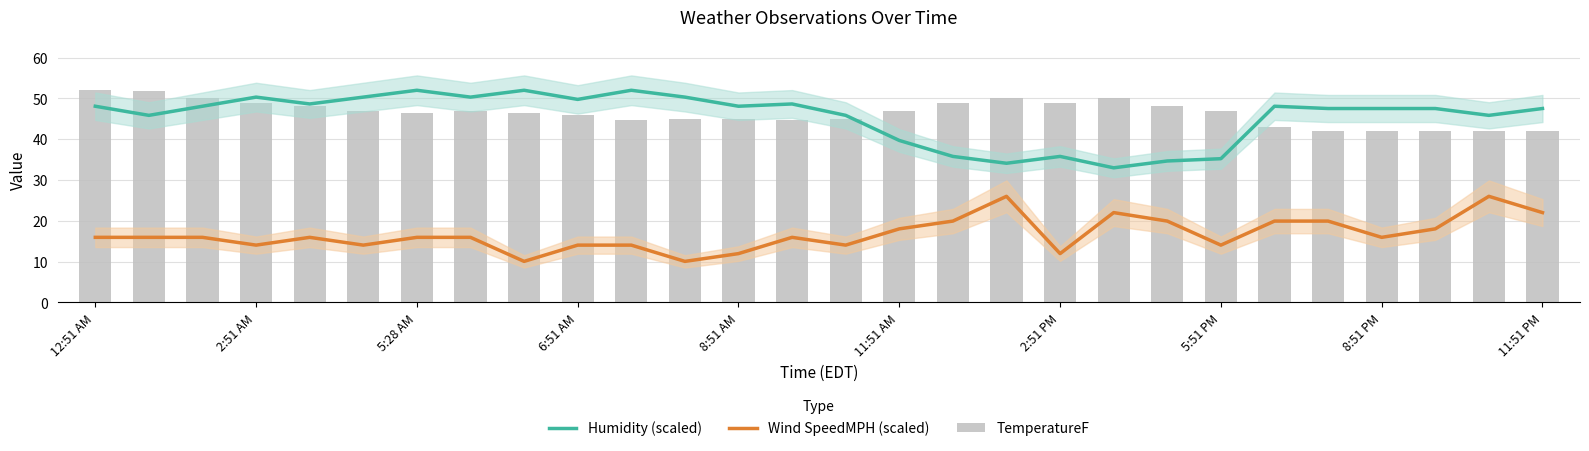

True or false: TemperatureF has a value of 46.9 at 11:51 AM.

True